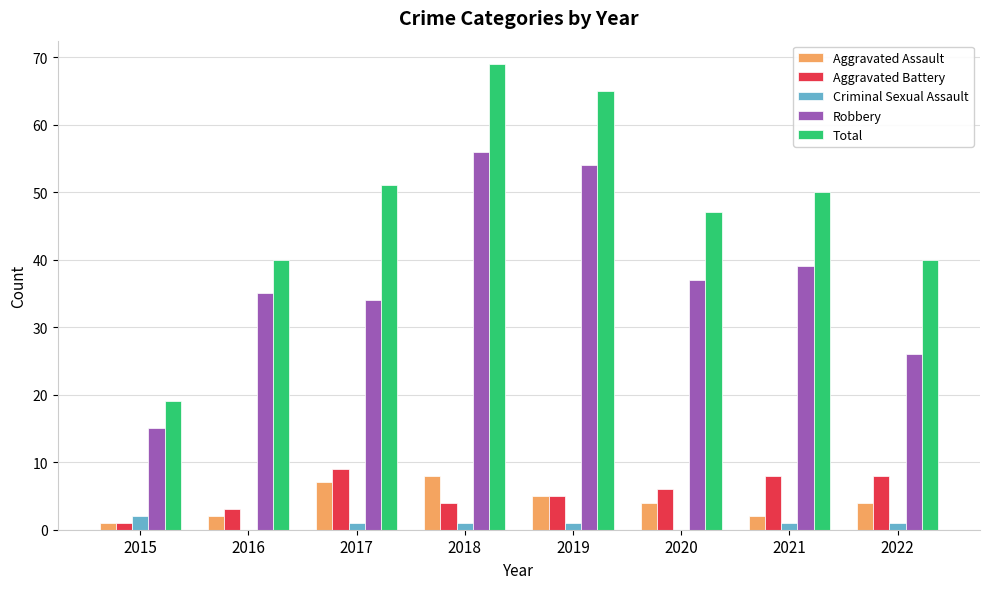

What is the difference between the Aggravated Battery values at 2017 and 2018?

5